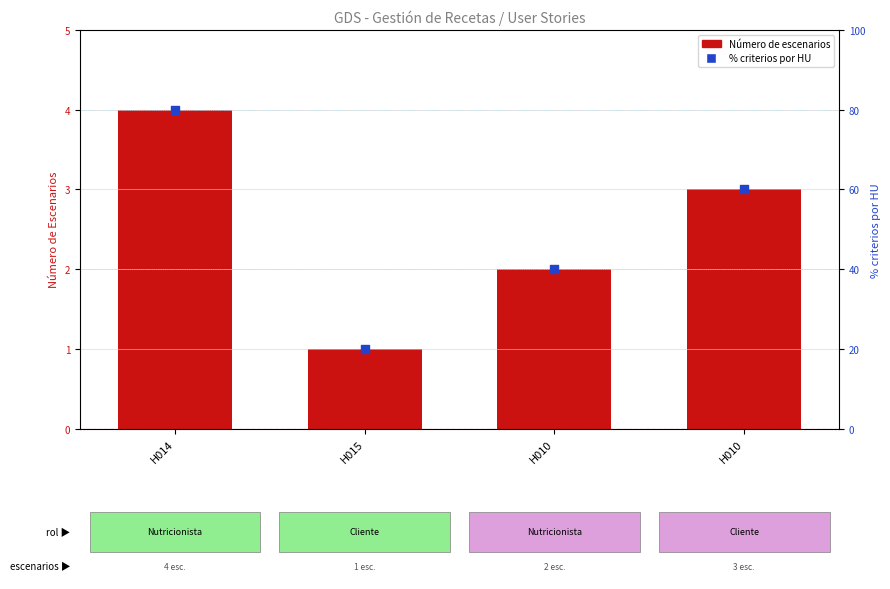

Which series has the largest Y range (max minus min)?

% criterios por HU